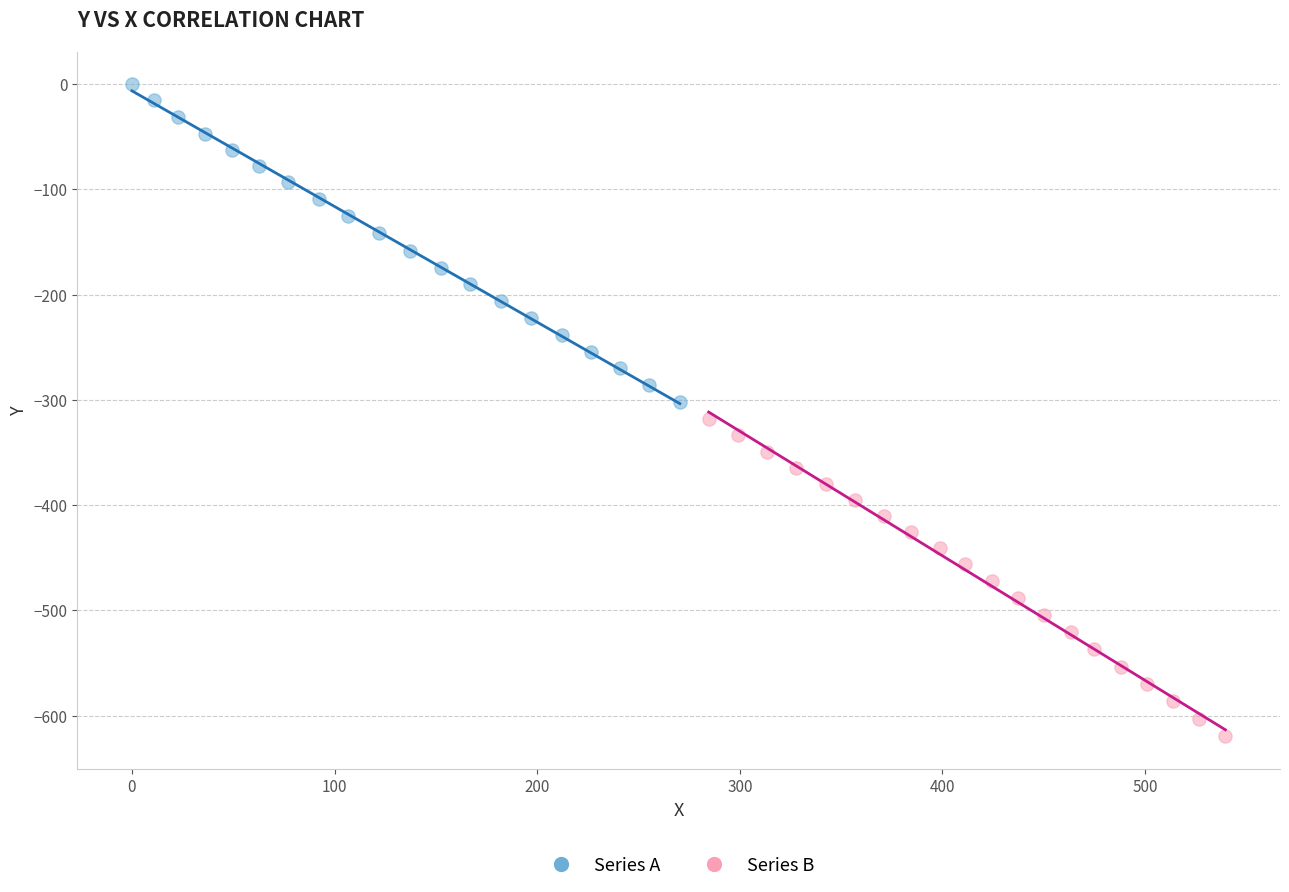

Which series reaches the maximum Y coordinate?

Series A